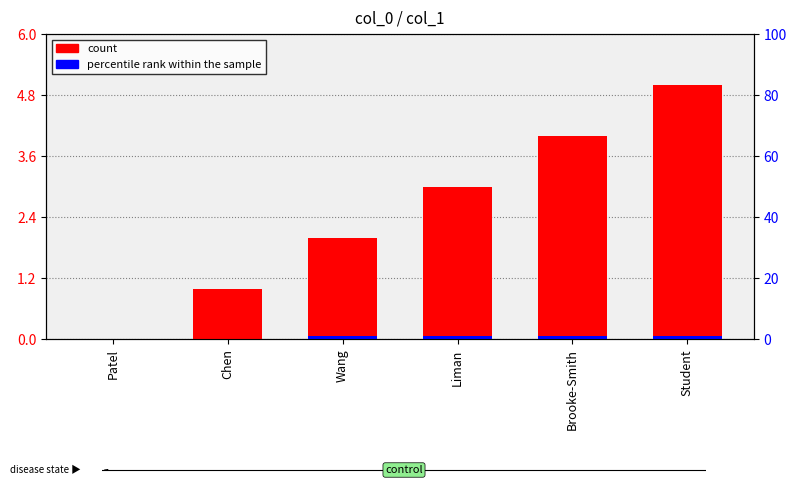

Is it true that count equals 1.0 at Chen?

True